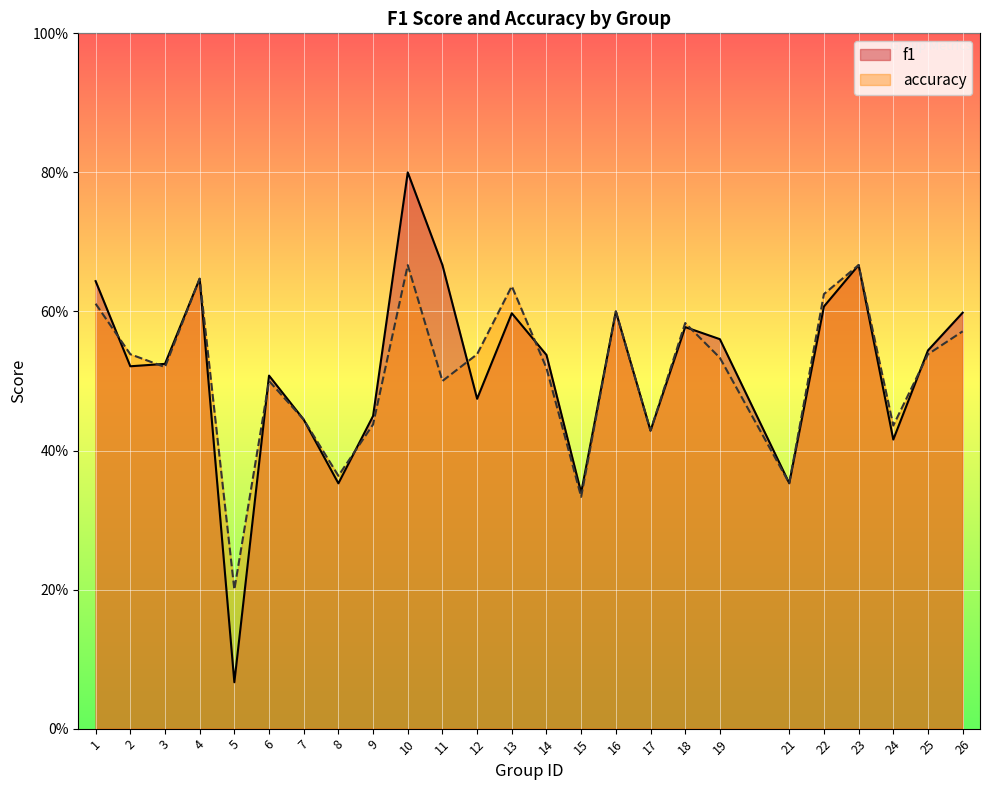

Is it true that accuracy equals 0.7 at 17?

False